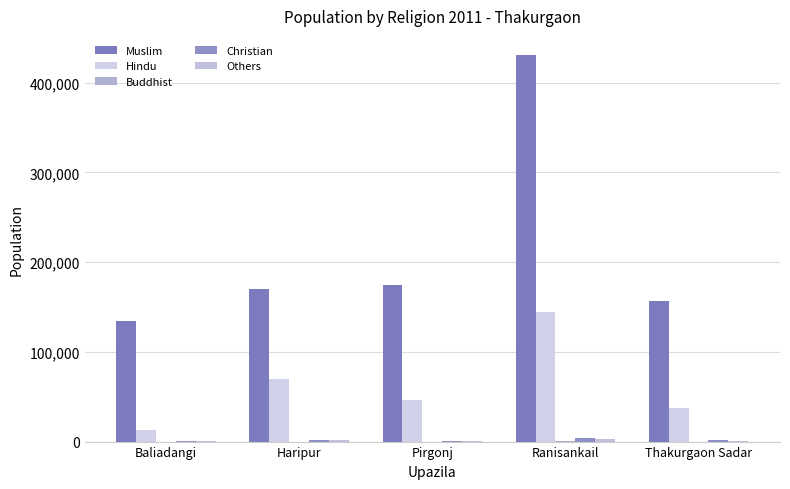

What is the difference between the highest and lowest values at Haripur?

170359